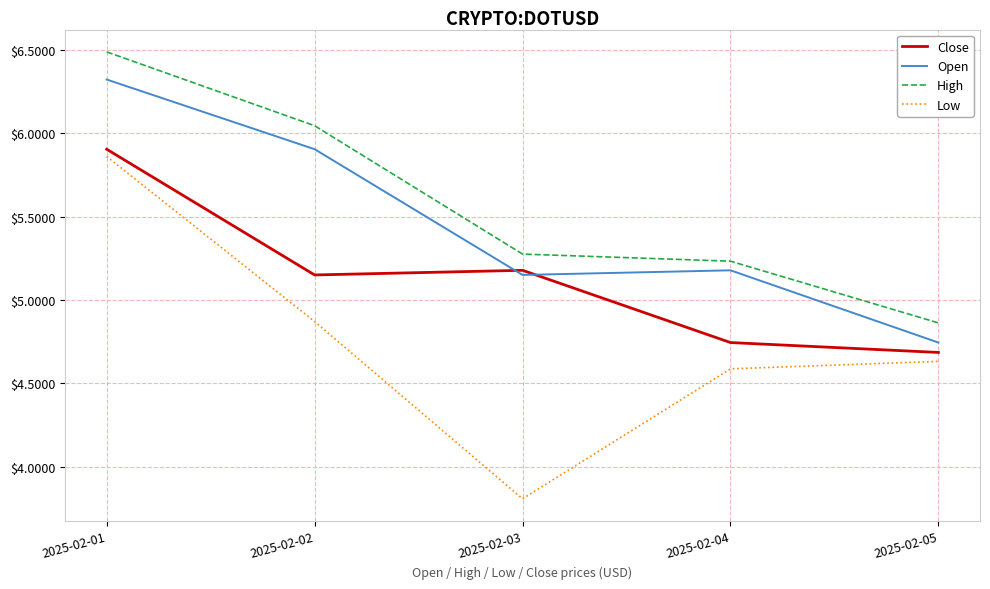

True or false: High has more than 1 points higher than both neighbors.

False